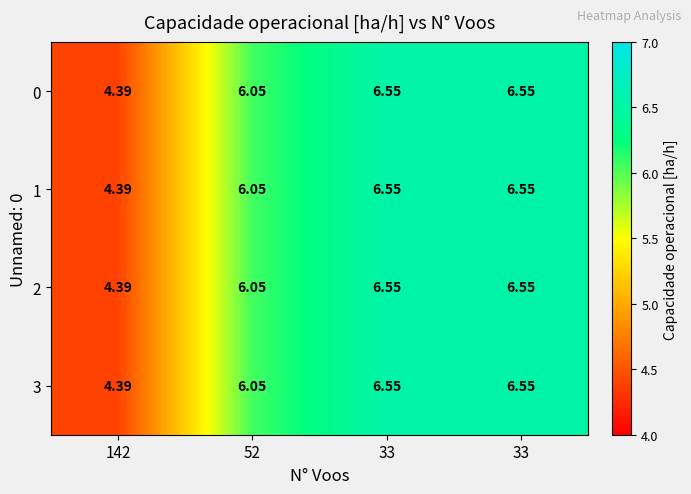

Rank the series by their maximum value, from highest to lowest.

0, 1, 2, 3